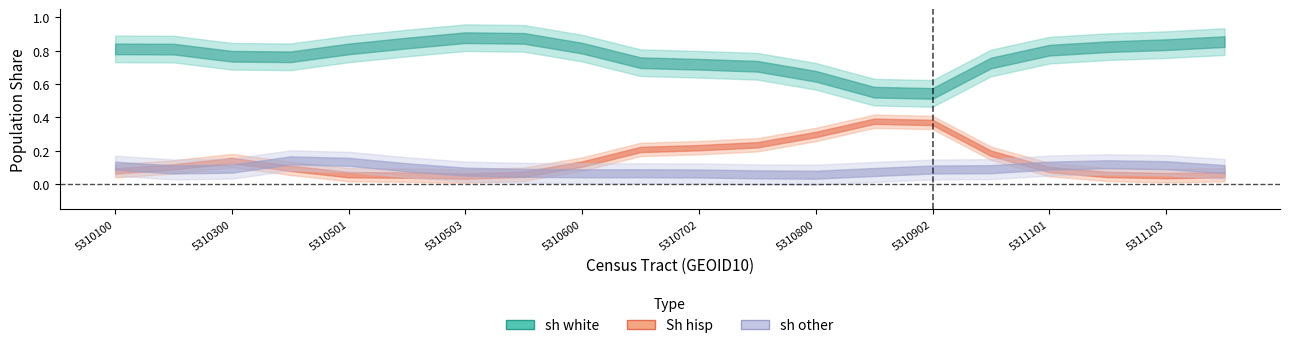

Where is the first local maximum for Sh hisp?

5310300